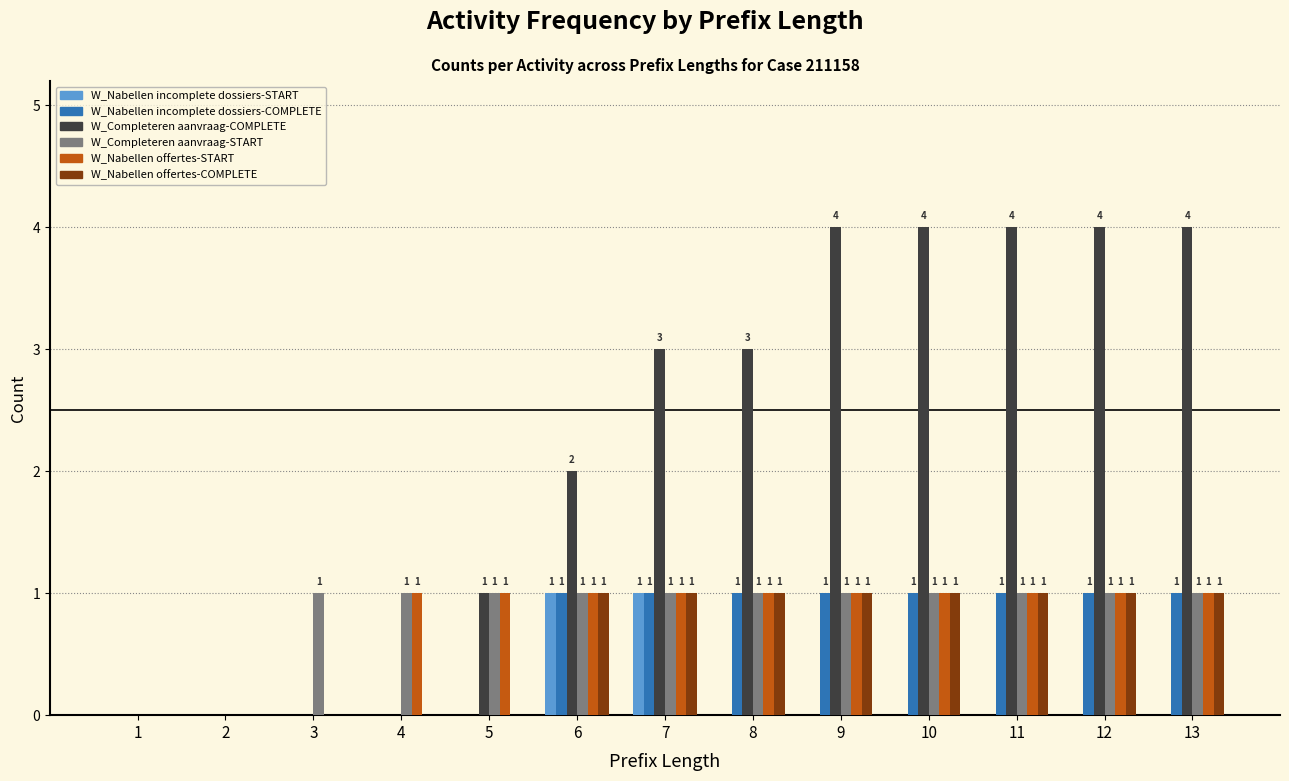

How many groups of bars are there?

13